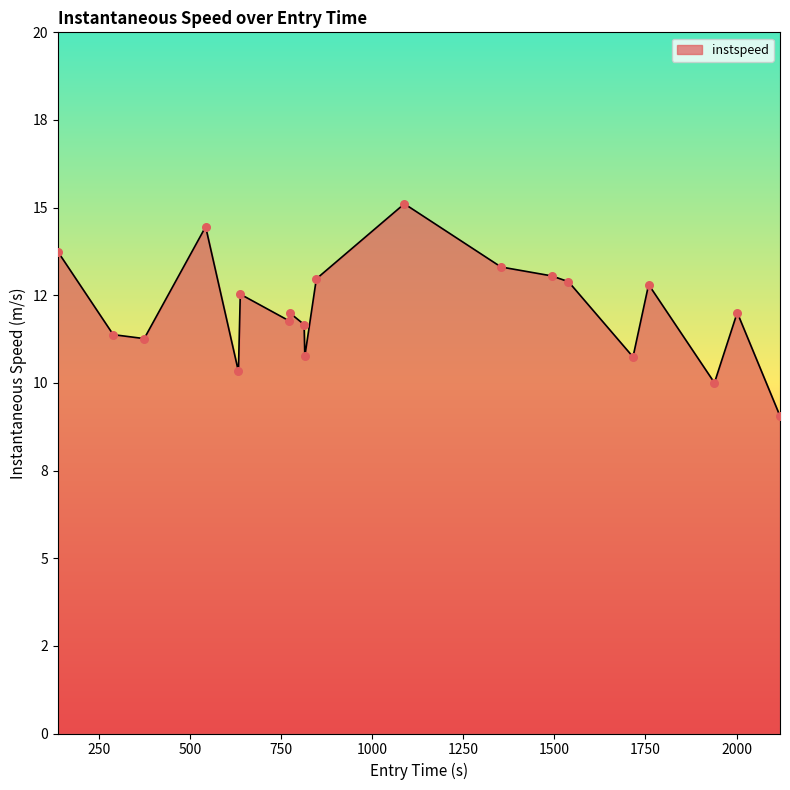

Is this an area chart (filled region under the line)?

Yes